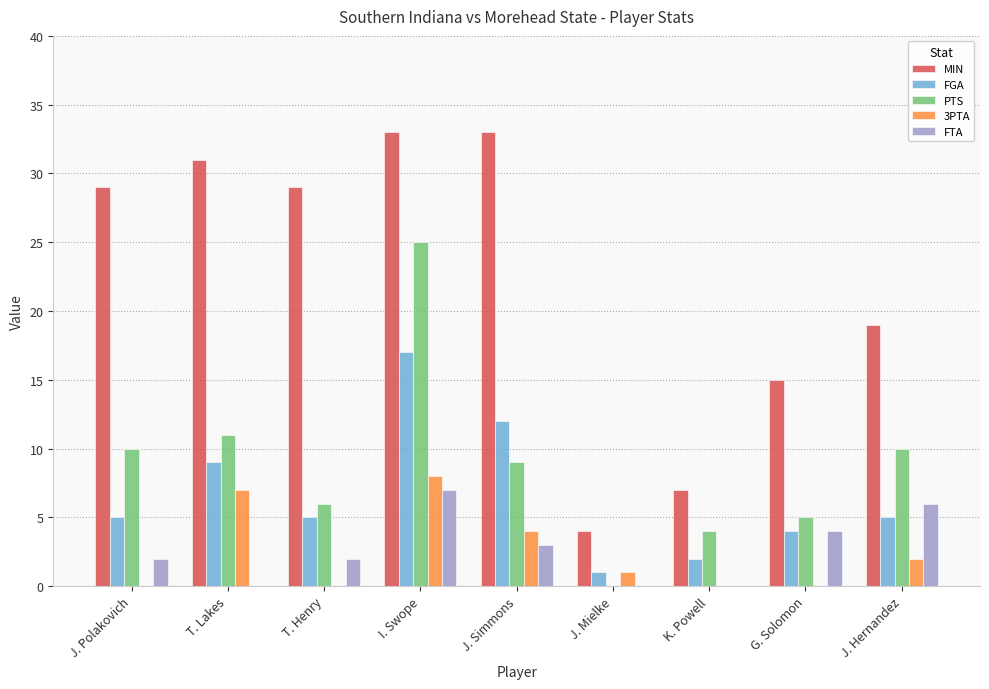

Between T. Henry and J. Mielke, which series saw the biggest shift?

MIN